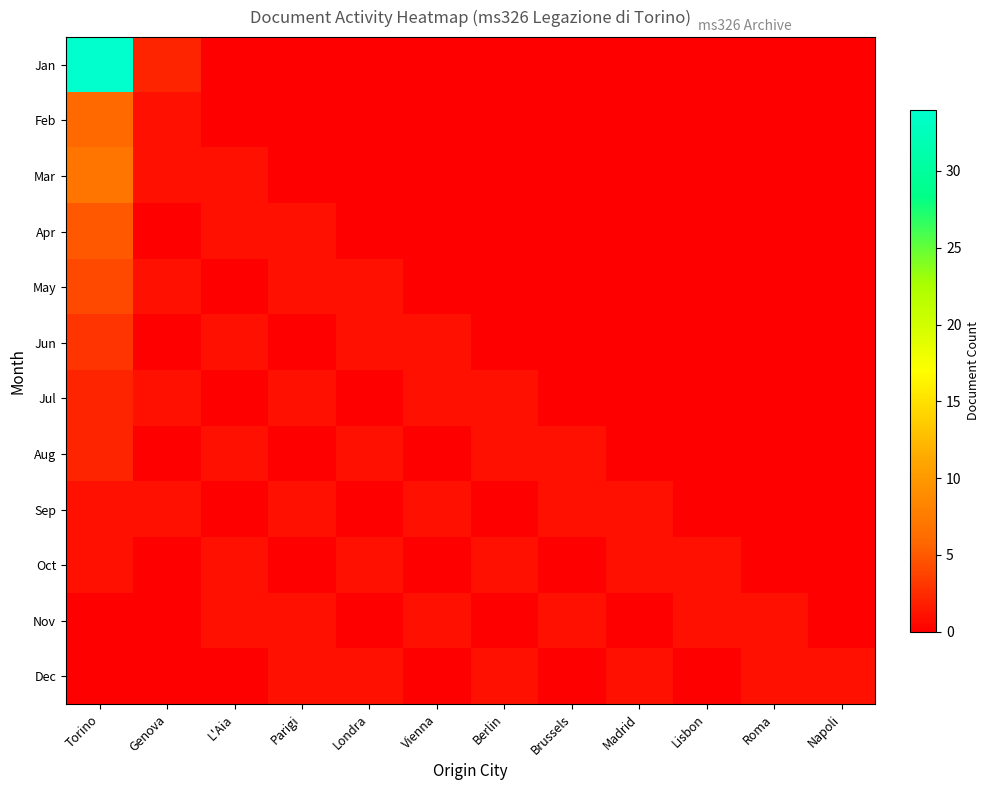

Which series has the largest total across all categories?

Jan